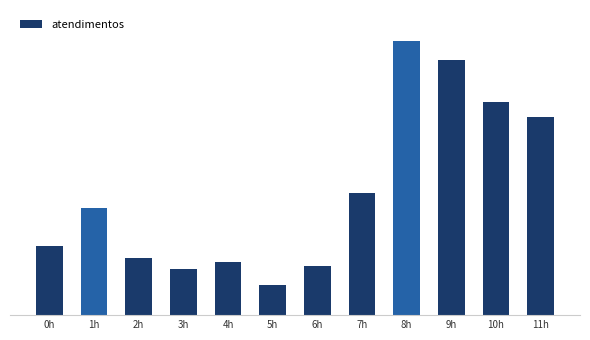

What is the value of the 9th bar from the left?

72